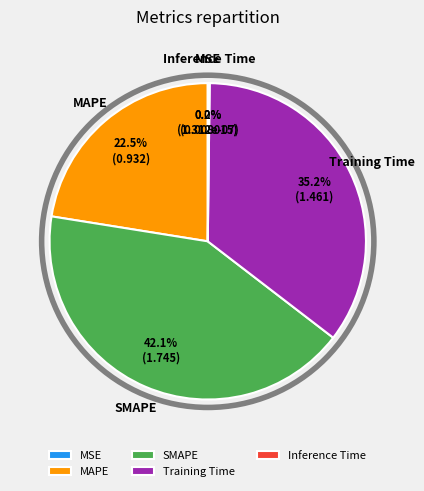

Which slice is the largest?

SMAPE